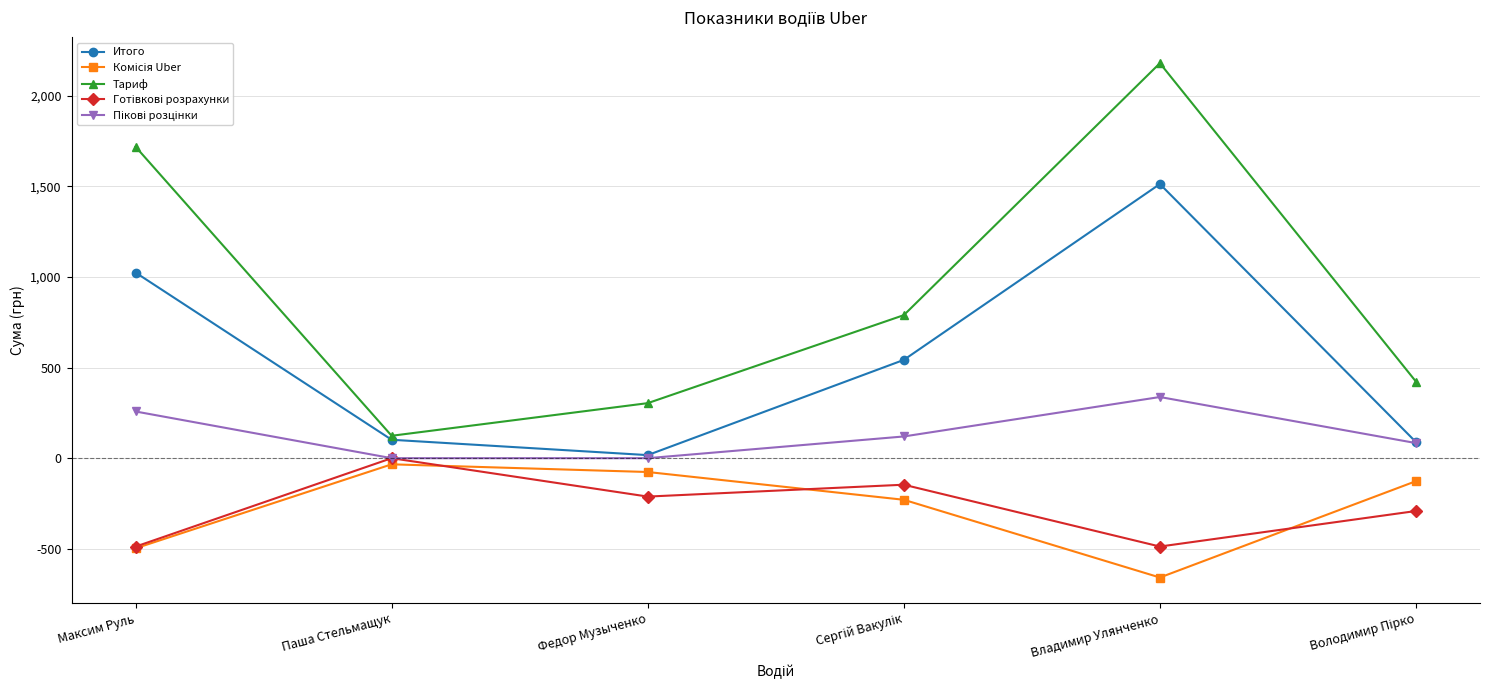

What is the label of the 5th point from the left?

Владимир Улянченко